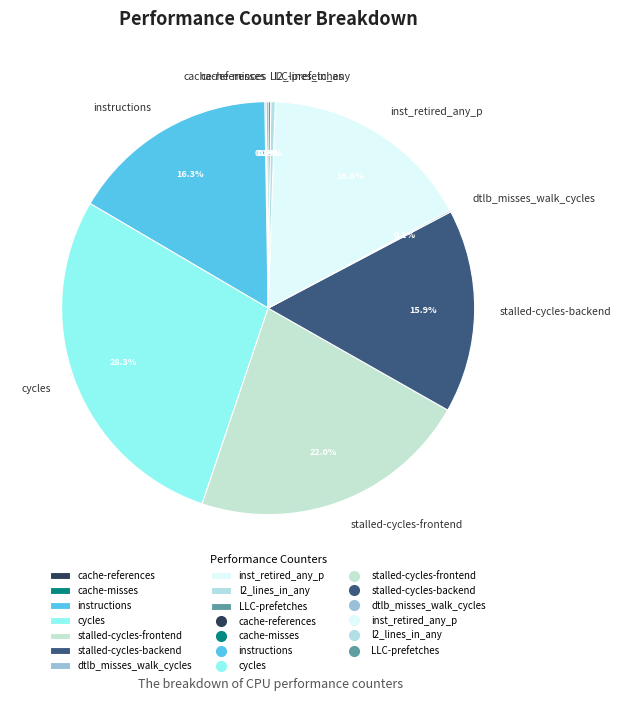

Which has a higher value, inst_retired_any_p or l2_lines_in_any?

inst_retired_any_p